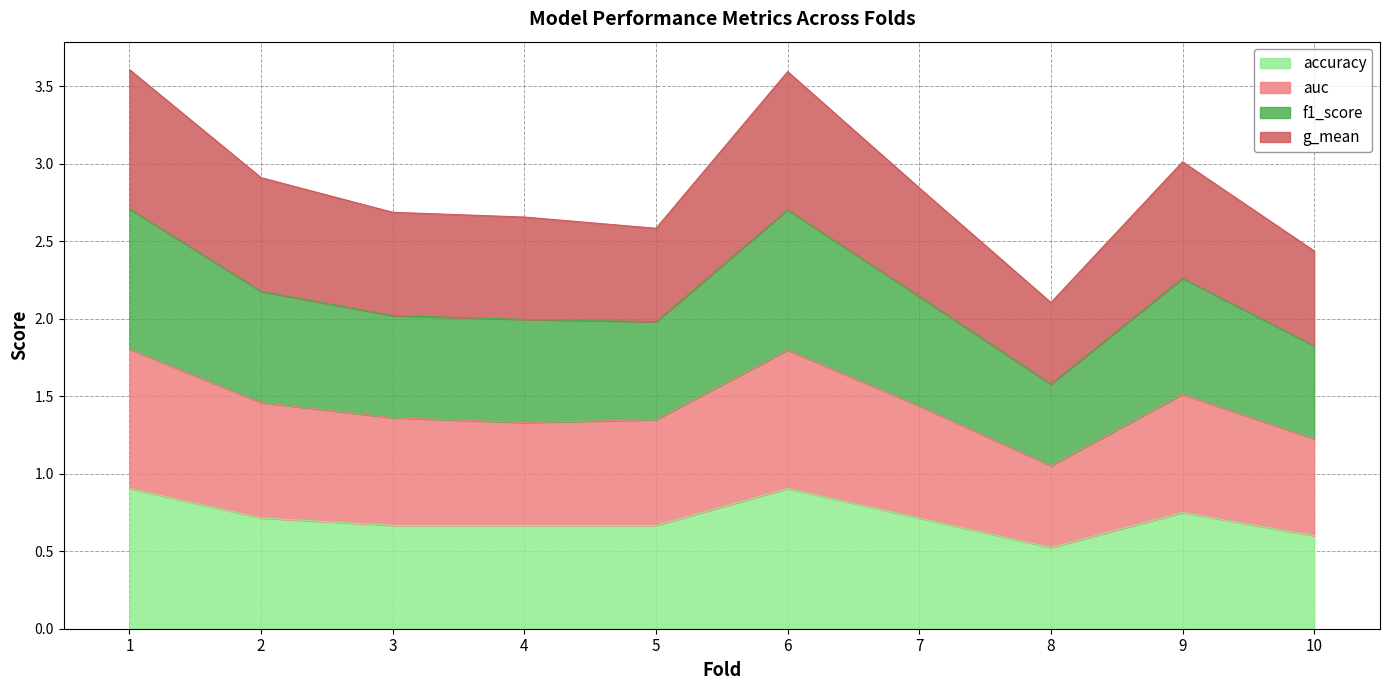

The value of accuracy at 9 is 1.2. True or false?

False